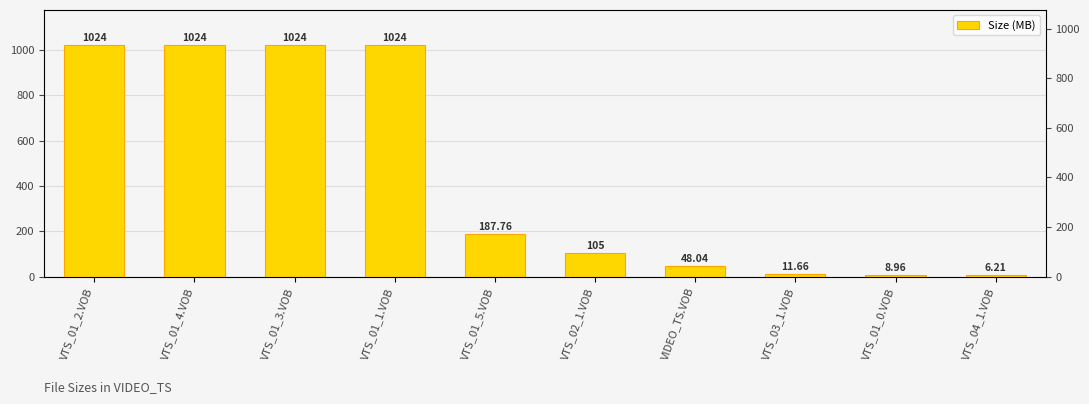

What is the sum of all values?

4463.6